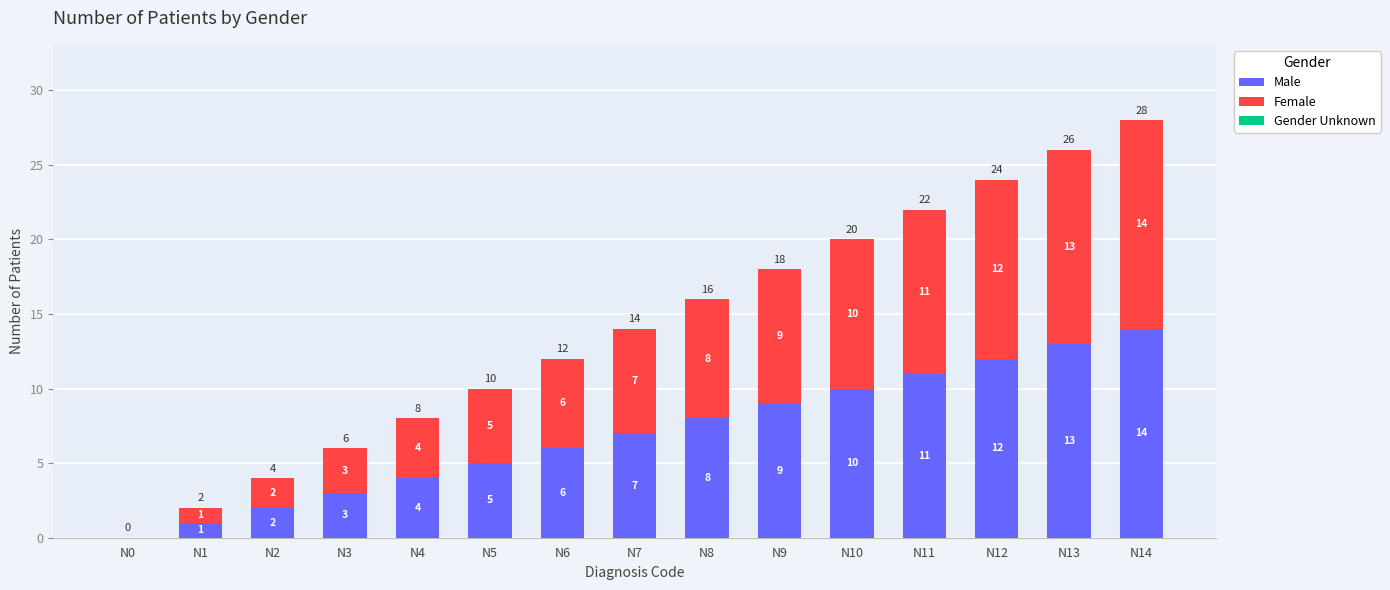

True or false: Male has a value of 17 at N10.

False